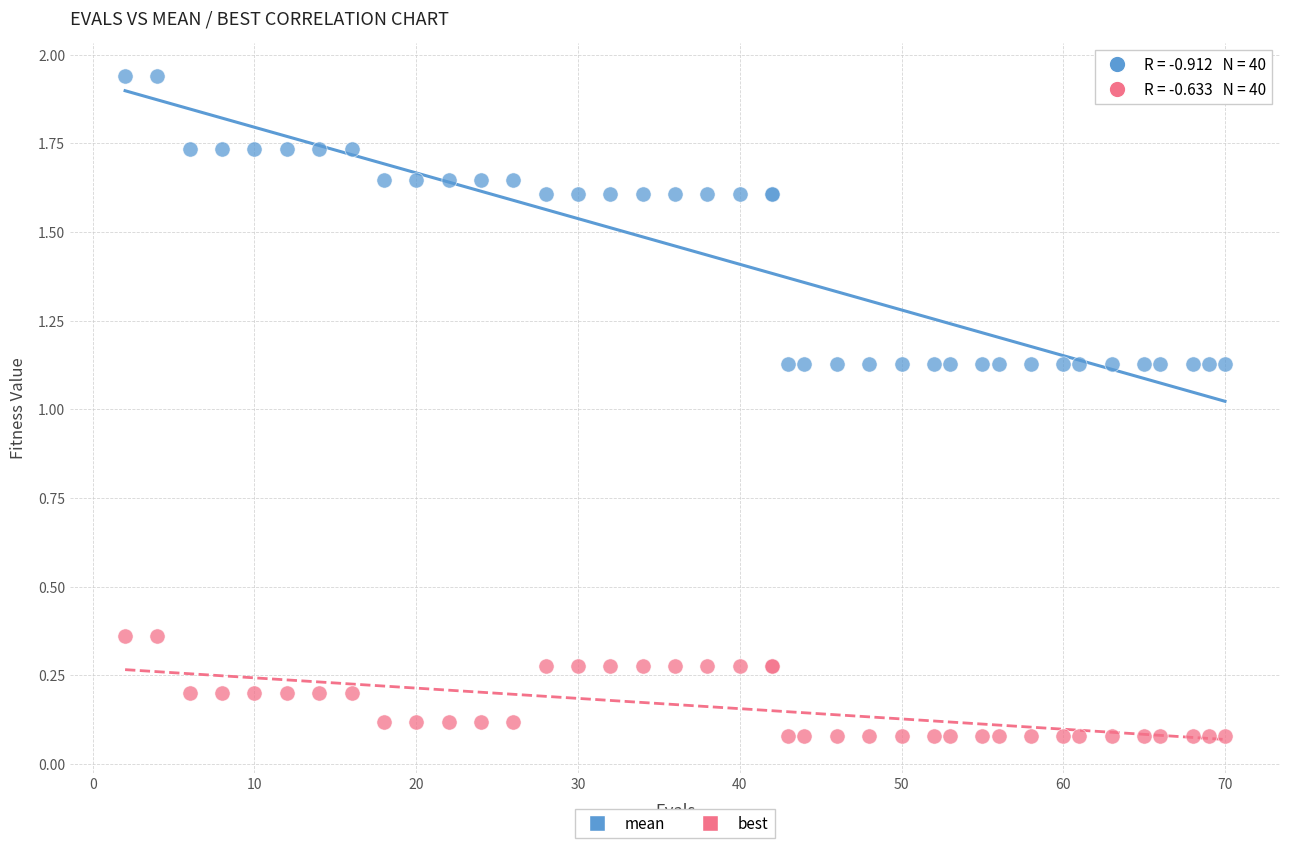

Which series contains the lowest Y value?

best